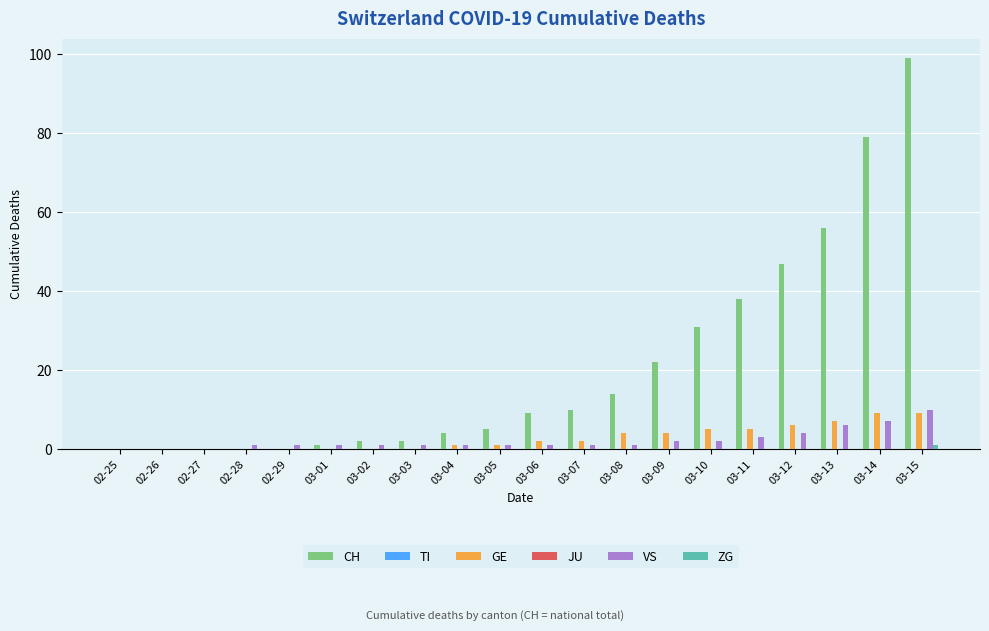

Reading left to right, extract all data points from this chart.

CH: 02-25=0	02-26=0	02-27=0	02-28=0	02-29=0	03-01=1	03-02=2	03-03=2	03-04=4	03-05=5	03-06=9	03-07=10	03-08=14	03-09=22	03-10=31	03-11=38	03-12=47	03-13=56	03-14=79	03-15=99
TI: 02-25=0	02-26=0	02-27=0	02-28=0	02-29=0	03-01=0	03-02=0	03-03=0	03-04=0	03-05=0	03-06=0	03-07=0	03-08=0	03-09=0	03-10=0	03-11=0	03-12=0	03-13=0	03-14=0	03-15=0
GE: 02-25=0	02-26=0	02-27=0	02-28=0	02-29=0	03-01=0	03-02=0	03-03=0	03-04=1	03-05=1	03-06=2	03-07=2	03-08=4	03-09=4	03-10=5	03-11=5	03-12=6	03-13=7	03-14=9	03-15=9
JU: 02-25=0	02-26=0	02-27=0	02-28=0	02-29=0	03-01=0	03-02=0	03-03=0	03-04=0	03-05=0	03-06=0	03-07=0	03-08=0	03-09=0	03-10=0	03-11=0	03-12=0	03-13=0	03-14=0	03-15=0
VS: 02-25=0	02-26=0	02-27=0	02-28=1	02-29=1	03-01=1	03-02=1	03-03=1	03-04=1	03-05=1	03-06=1	03-07=1	03-08=1	03-09=2	03-10=2	03-11=3	03-12=4	03-13=6	03-14=7	03-15=10
ZG: 02-25=0	02-26=0	02-27=0	02-28=0	02-29=0	03-01=0	03-02=0	03-03=0	03-04=0	03-05=0	03-06=0	03-07=0	03-08=0	03-09=0	03-10=0	03-11=0	03-12=0	03-13=0	03-14=0	03-15=1